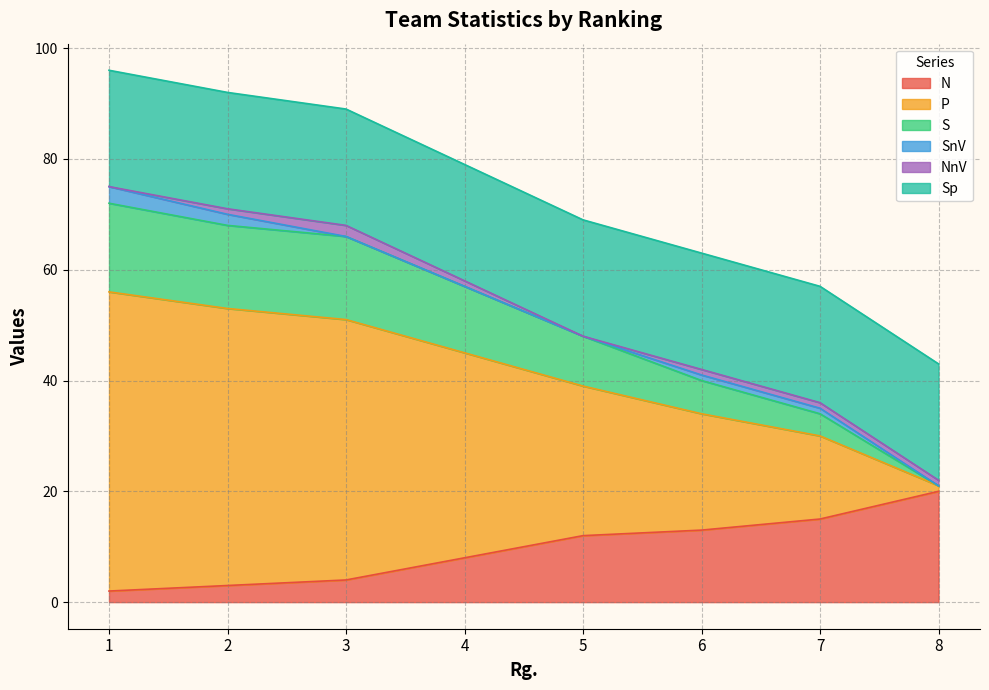

Is the value of N at 6 greater than the value of P at 5?

No